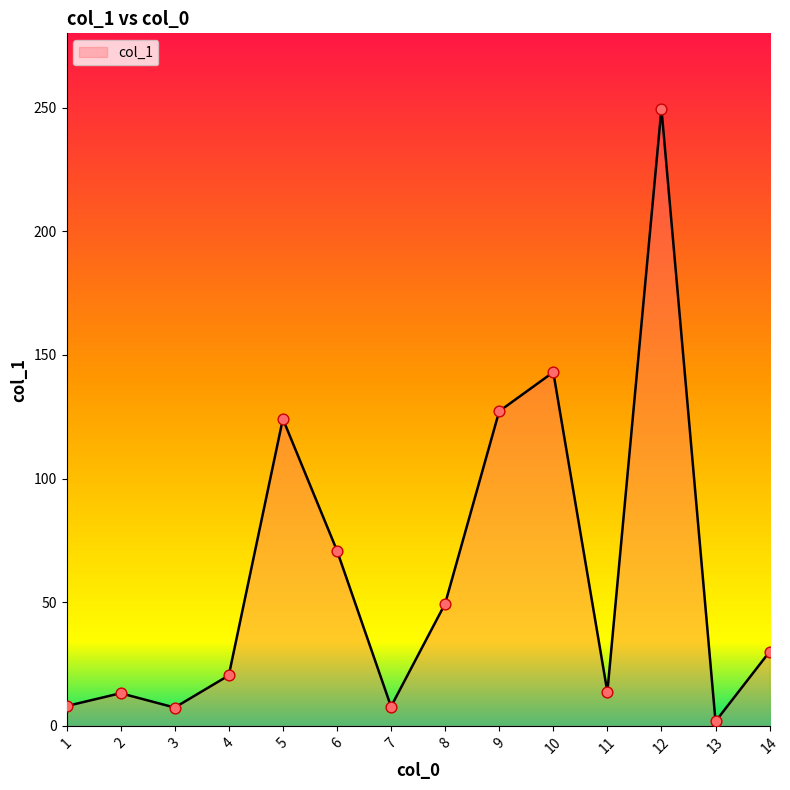

What is the change in value from 3 to 10?

+135.6